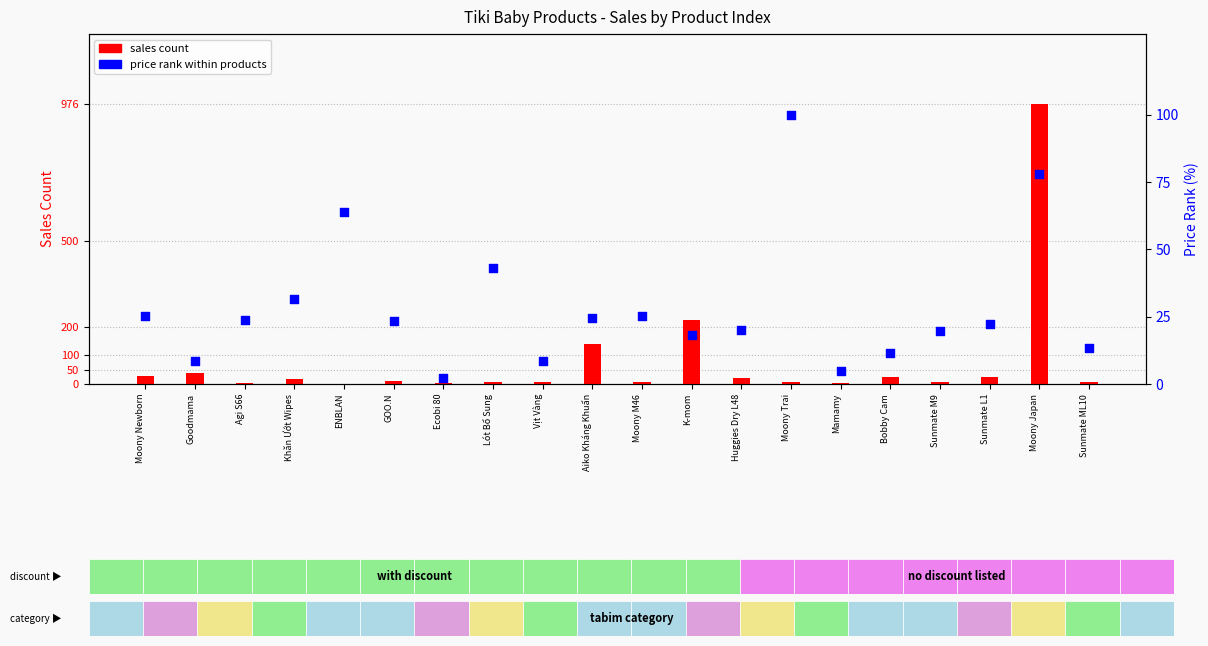

At how many categories does at least one series exceed 223?

1